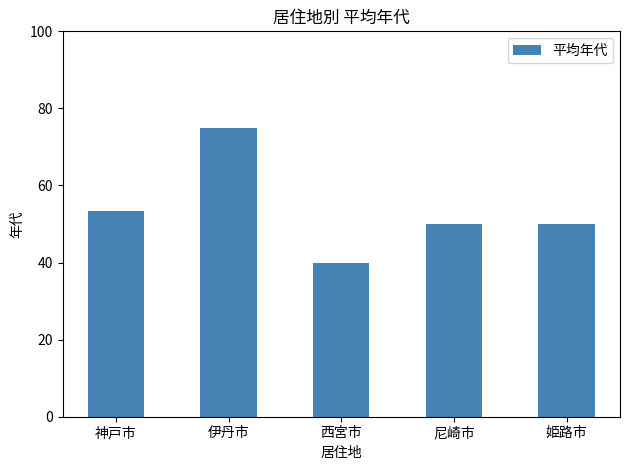

Where does the data first go above 50?

神戸市